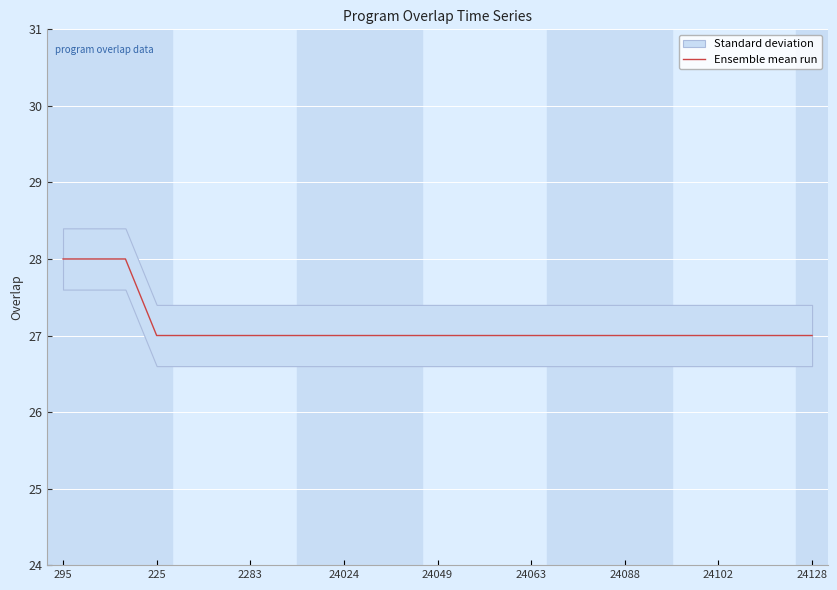

True or false: Ensemble mean run has a value of 41 at 295.

False